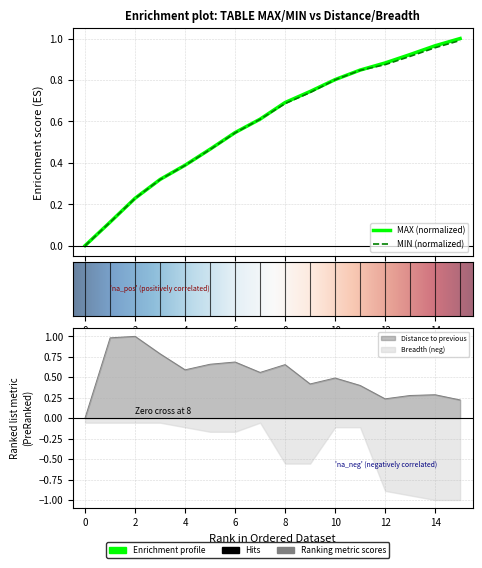

Which has a higher value, 4 or 1?

4